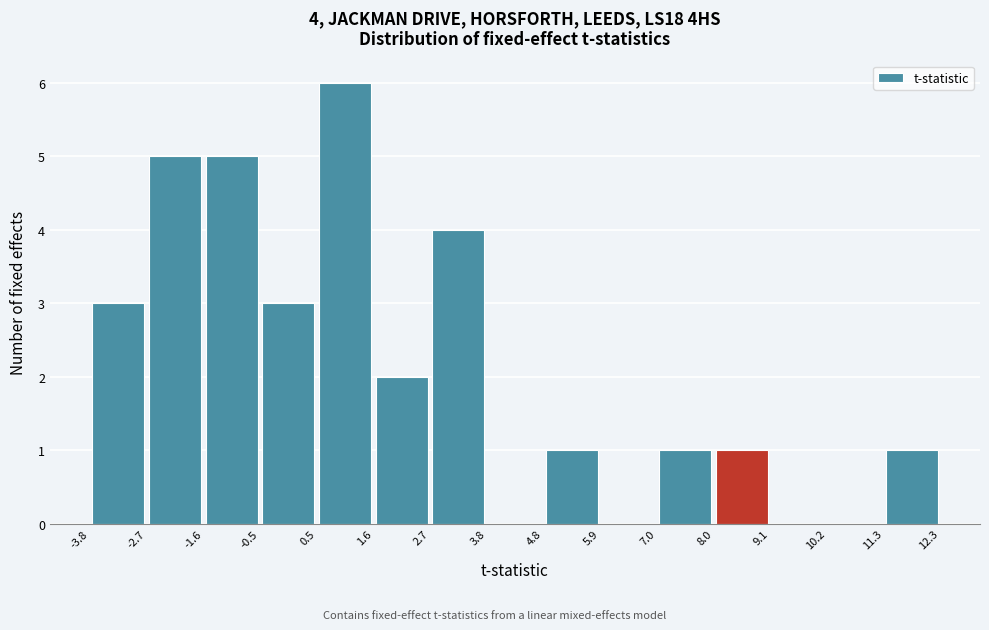

Over which range of the x-axis is the bar tallest?

0.5 to 1.6